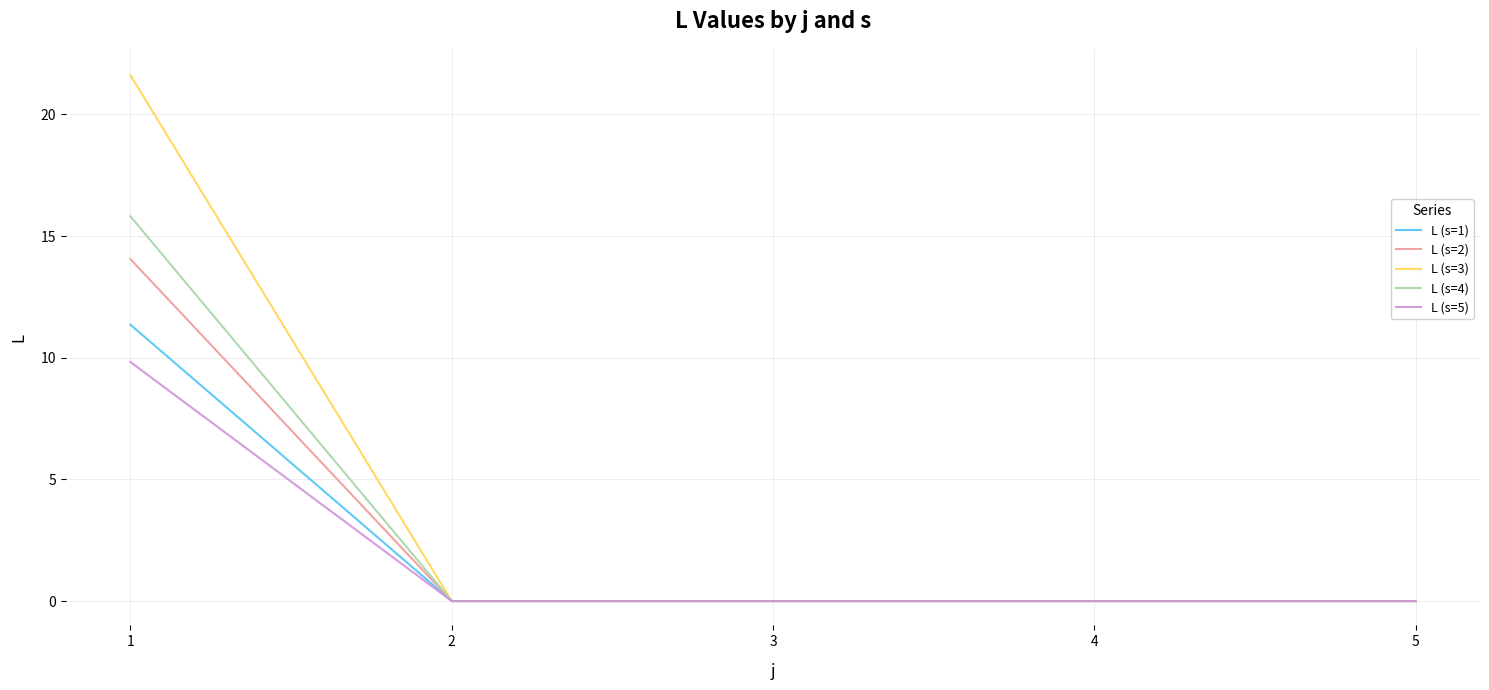

True or false: L (s=1) has more than 2 points higher than both neighbors.

False